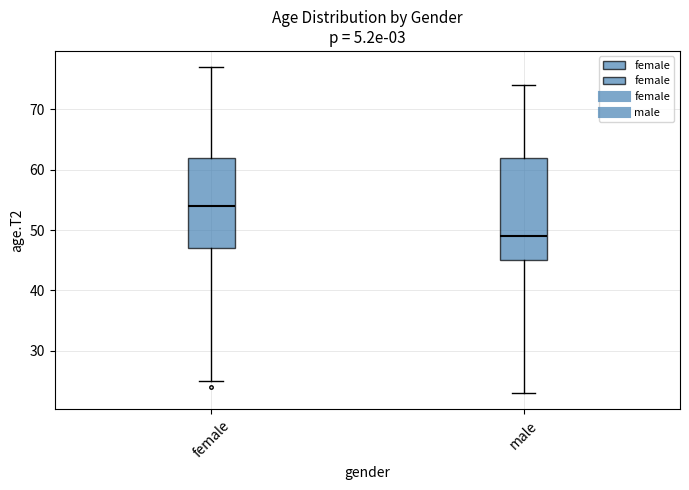

Which box is the tallest, from its lower edge to its upper edge?

male